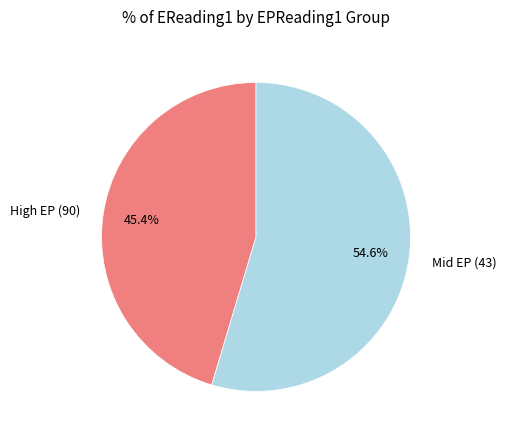

Which category has the smallest portion of the pie?

High EP (90)